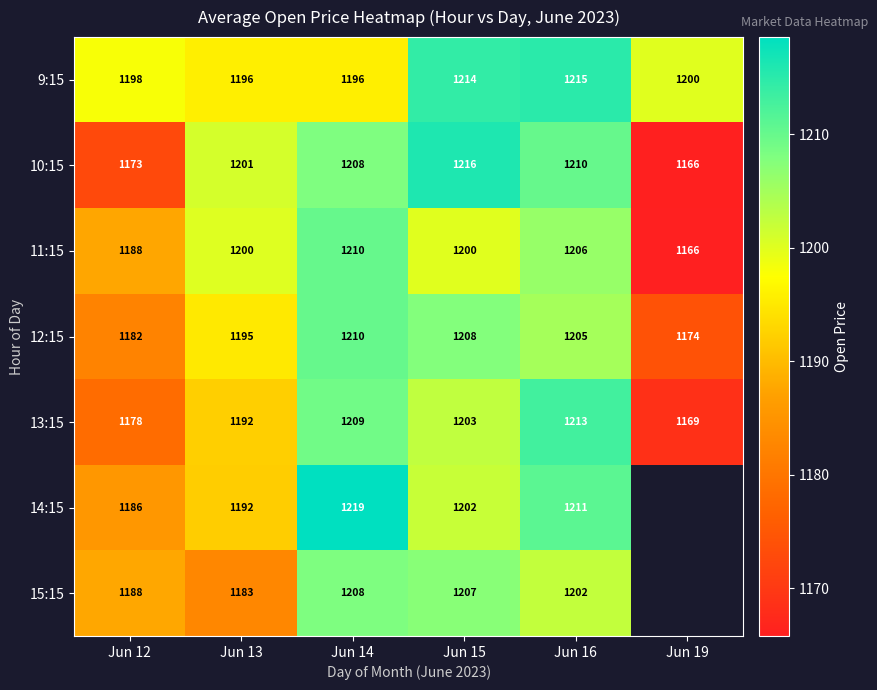

Count the number of categories in the chart.

6